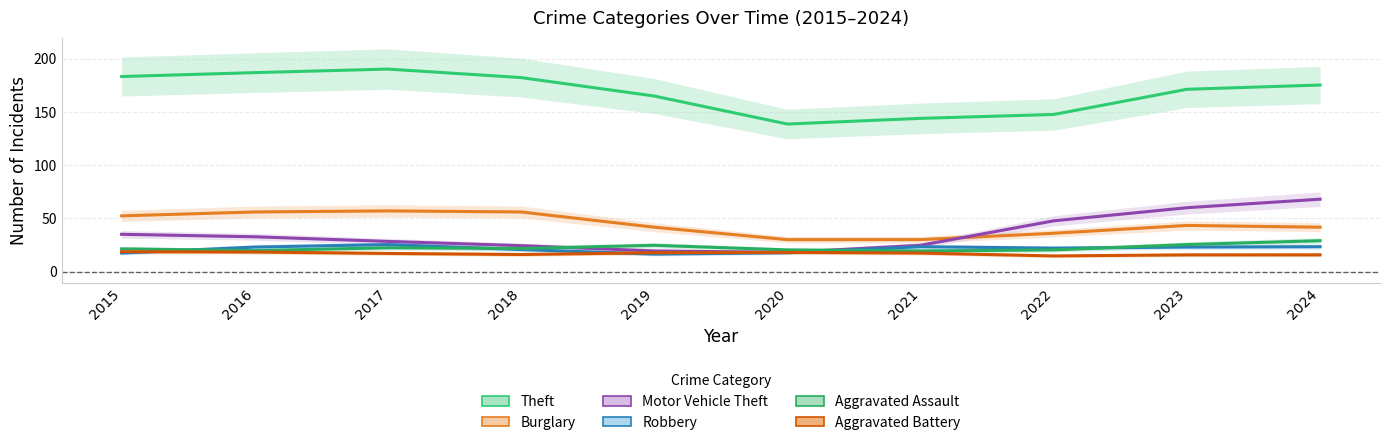

Reading left to right, what are all the values shown in this chart?

Theft: 183.3	187.0	190.3	182.3	165.0	138.7	144.0	147.7	171.3	175.3
Burglary: 52.3	56.0	57.0	56.0	41.7	30.0	30.0	36.0	43.3	41.7
Motor Vehicle Theft: 35.0	32.7	28.3	24.3	19.3	18.0	24.7	47.7	60.0	68.0
Robbery: 17.3	23.0	25.3	20.7	16.3	17.7	23.3	22.0	23.0	23.3
Aggravated Assault: 21.3	19.7	22.3	21.7	24.7	20.3	19.3	20.3	25.3	29.0
Aggravated Battery: 18.7	18.3	17.0	16.0	17.7	18.0	17.3	14.7	15.7	15.7